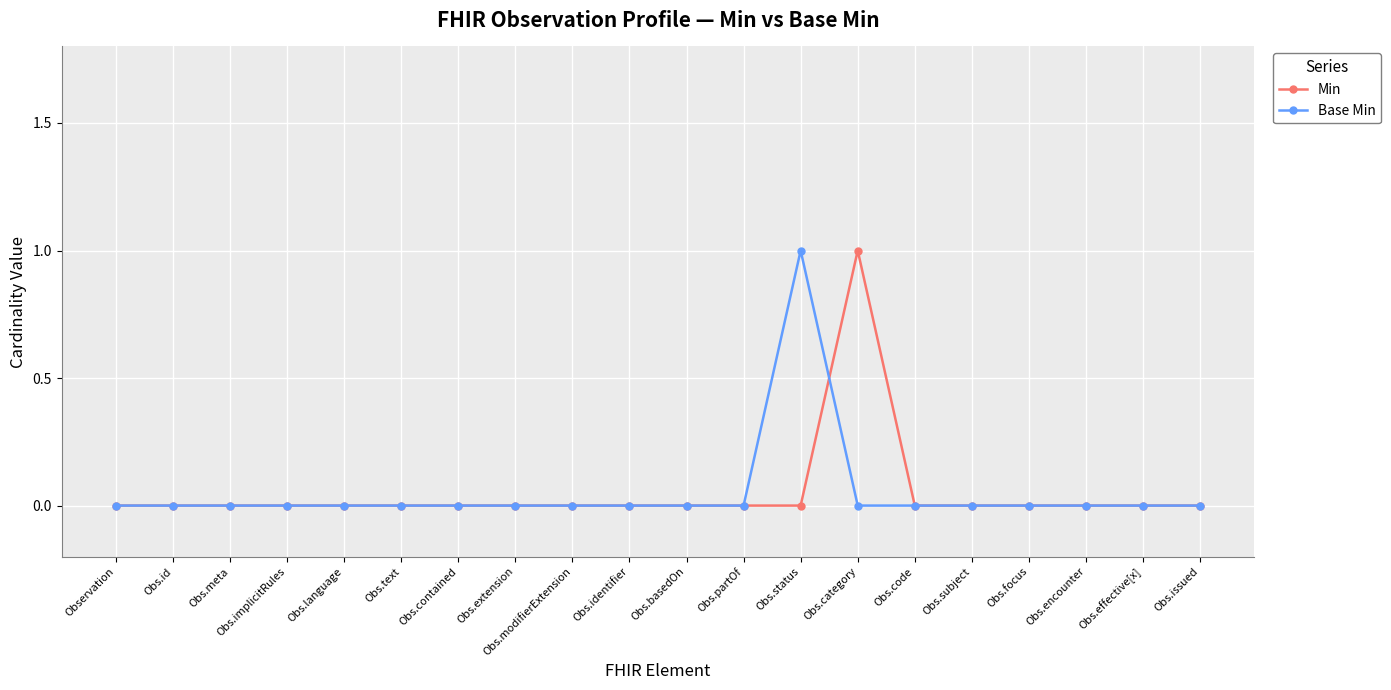

True or false: Base Min has a value of 0 at Obs.issued.

True